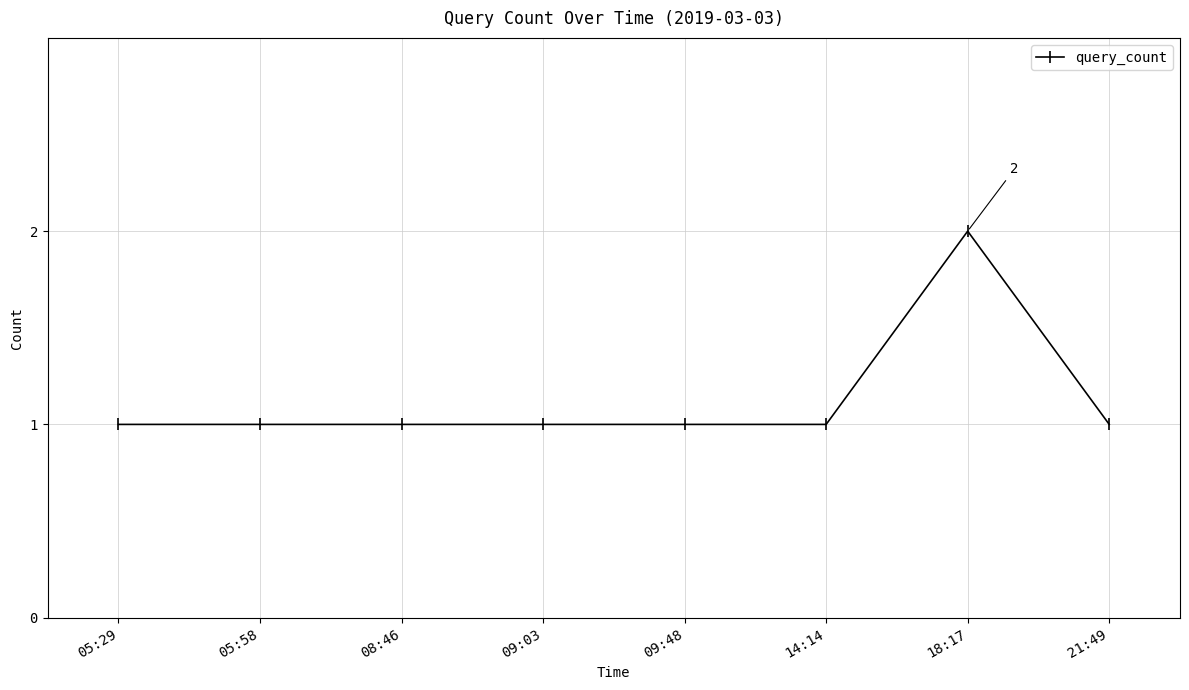

Reading left to right, transcribe all the data shown in this chart.

1	1	1	1	1	1	2	1